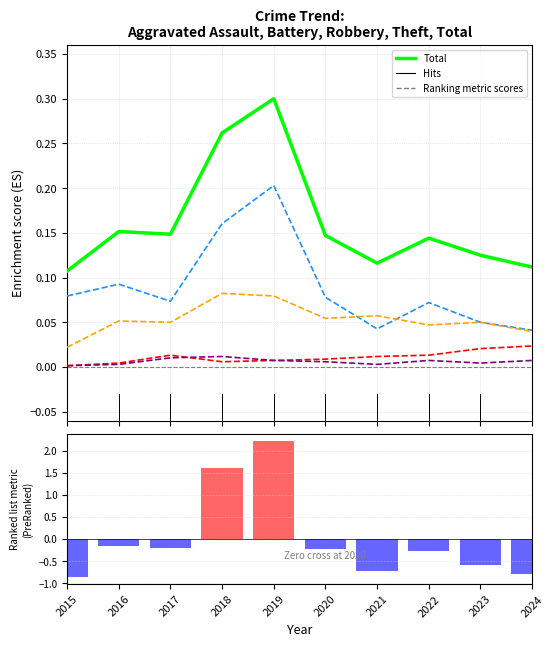

Reading left to right, what are all the values shown in this chart?

Total (norm): 0.1	0.2	0.1	0.3	0.3	0.1	0.1	0.1	0.1	0.1
Theft: 0.1	0.1	0.1	0.2	0.2	0.1	0.0	0.1	0.0	0.0
Robbery: 0.0	0.1	0.0	0.1	0.1	0.1	0.1	0.0	0.0	0.0
Aggravated Battery: 0.0	0.0	0.0	0.0	0.0	0.0	0.0	0.0	0.0	0.0
Aggravated Assault: 0.0	0.0	0.0	0.0	0.0	0.0	0.0	0.0	0.0	0.0